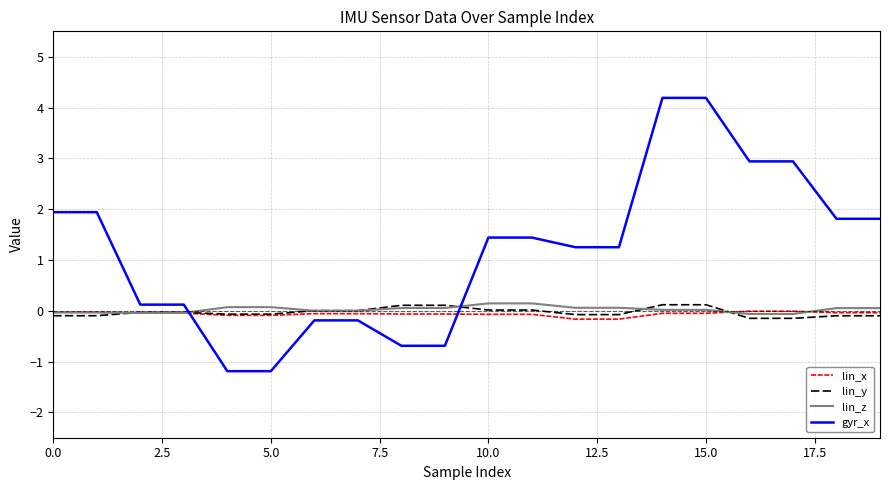

What is the difference between the second highest and second lowest values in the gyr_x series?

5.4